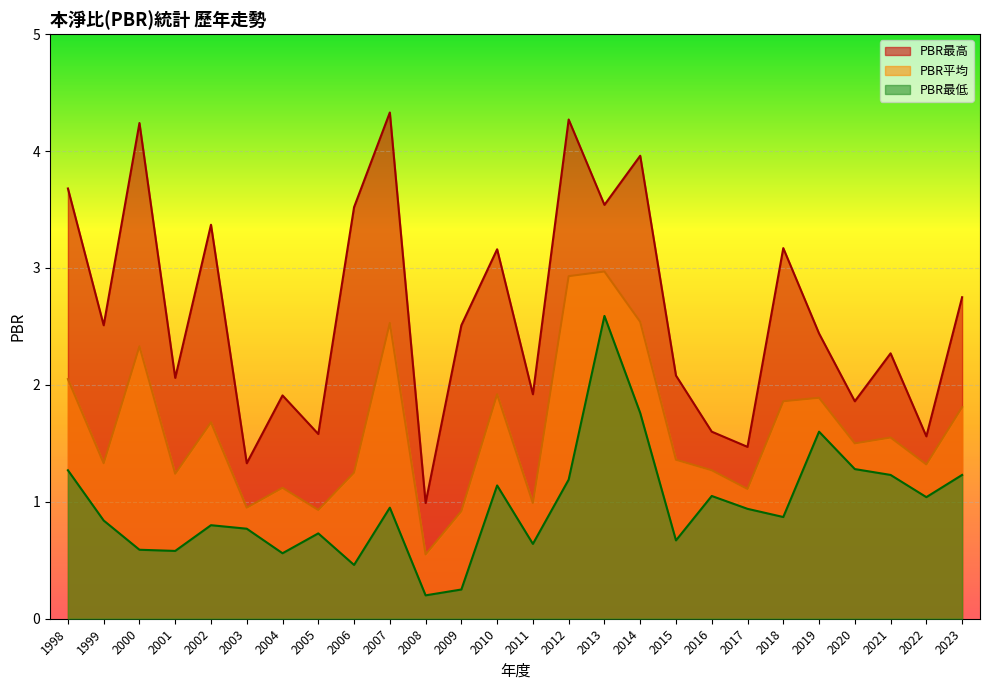

True or false: PBR最低 and PBR最高 cross at least once.

False